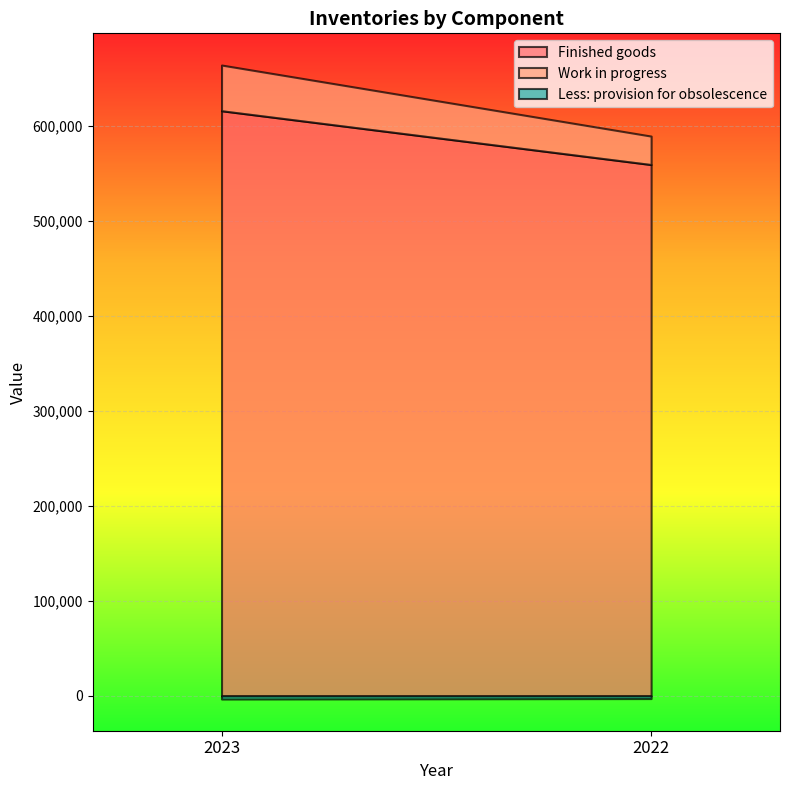

What is the smallest value displayed?

-3337